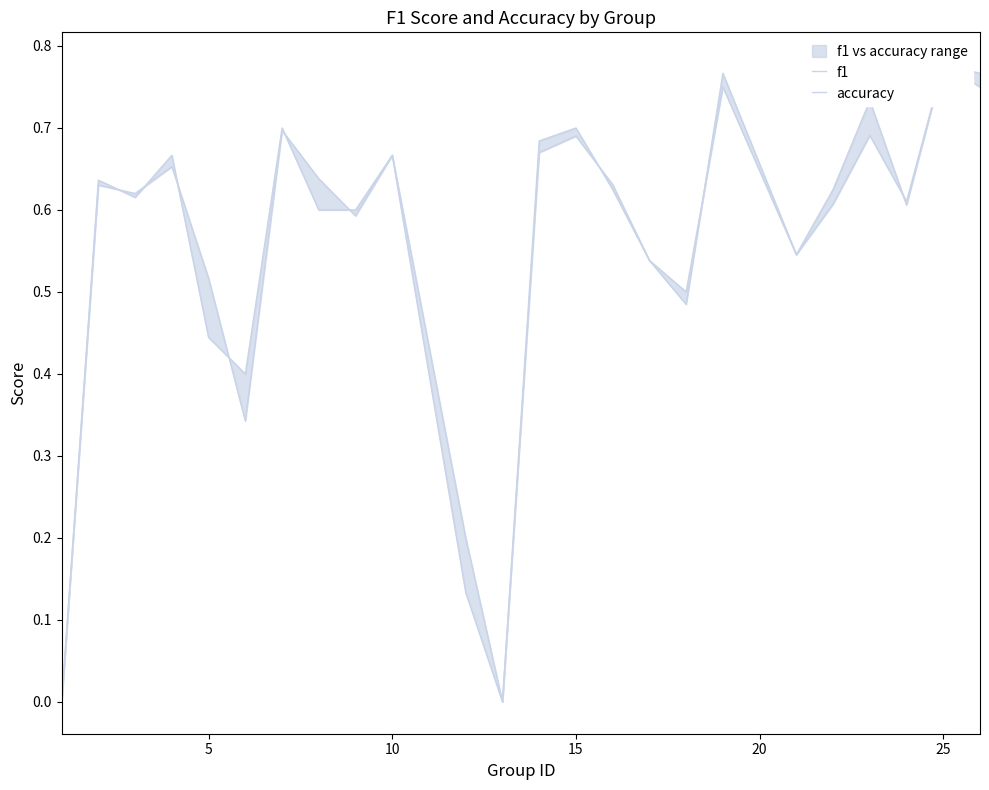

List the series in order of their peak value, lowest first.

f1, accuracy